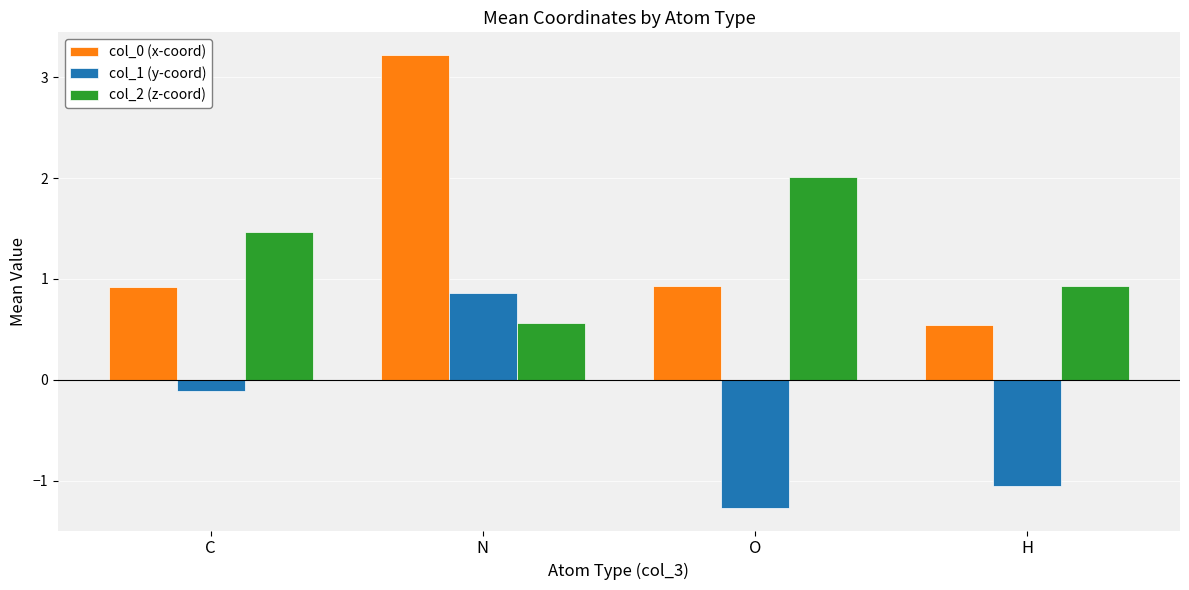

At which label is col_1 (y-coord) closest to 0?

C